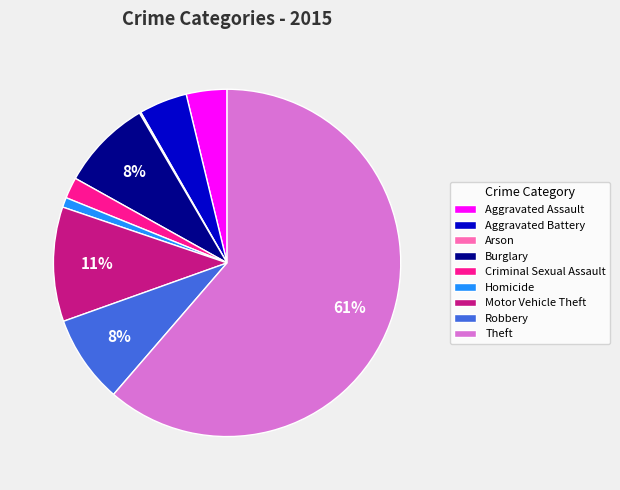

Which slice represents more than half of the pie?

Theft